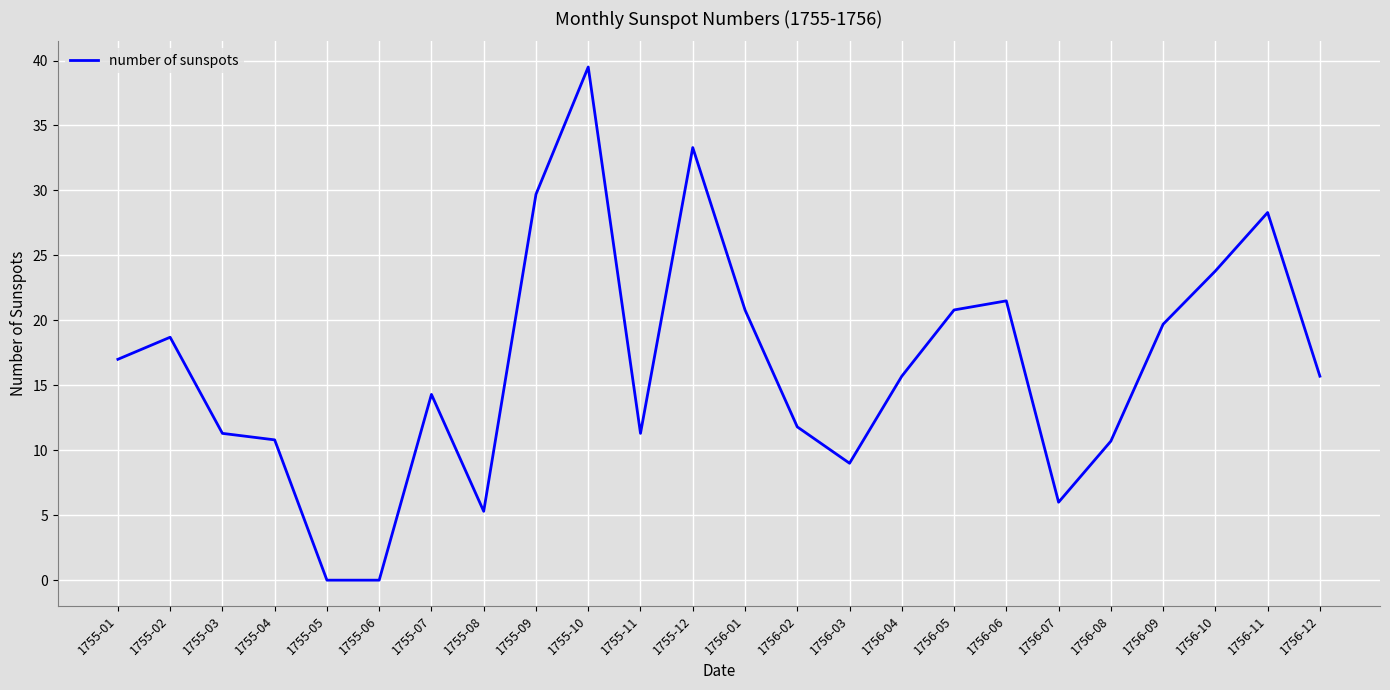

Between 1755-02 and 1755-03, which is larger?

1755-02